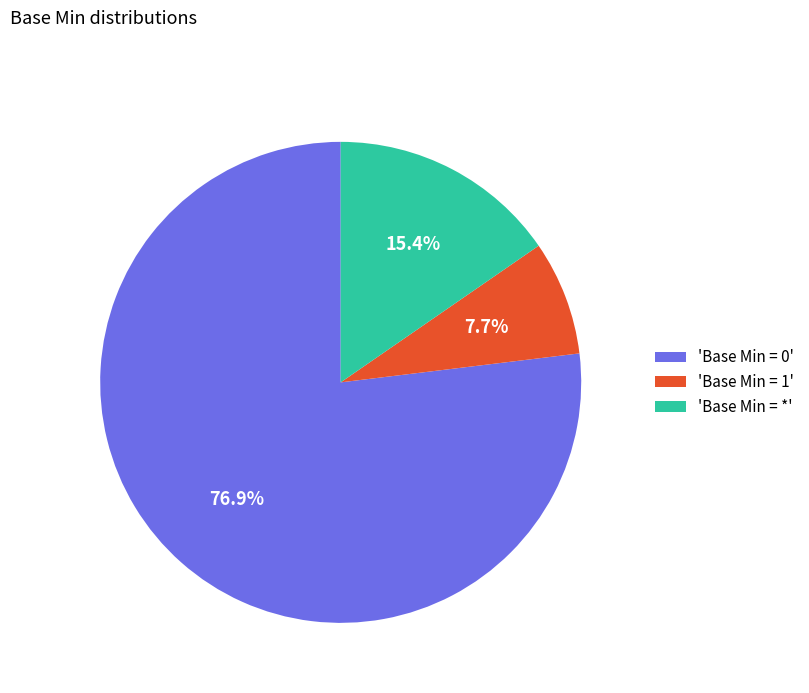

To the nearest percent, what is the average slice percentage?

33%